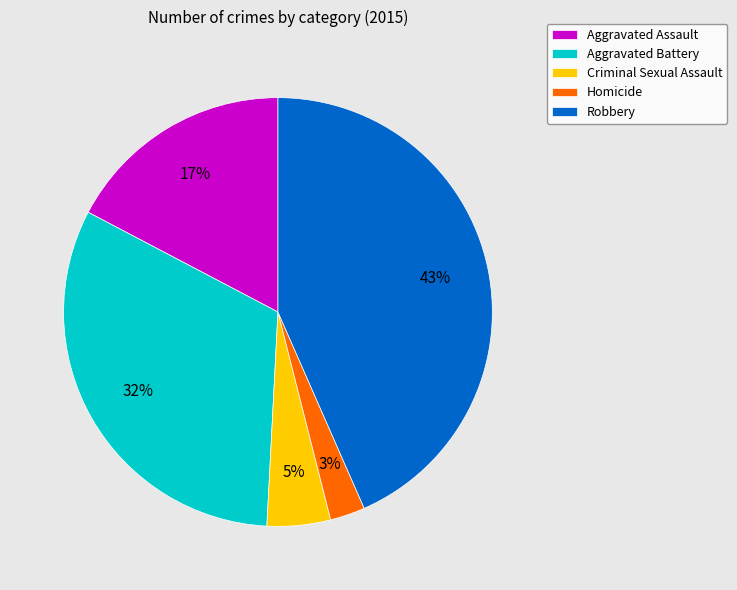

What is the ratio of the value at Homicide to the value at Aggravated Assault?

0.2